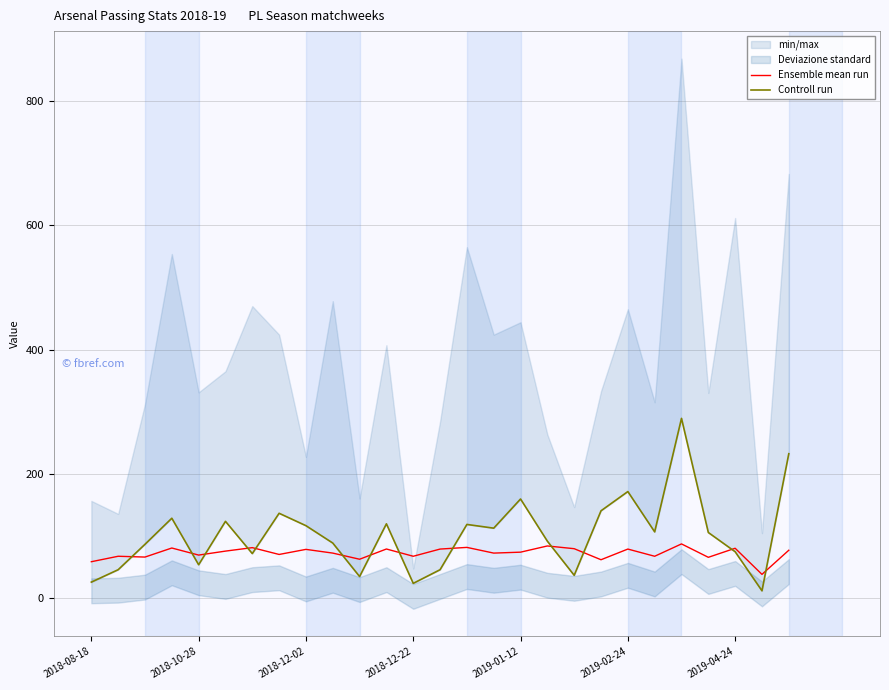

What is the lowest value of the Ensemble mean run series?

37.5